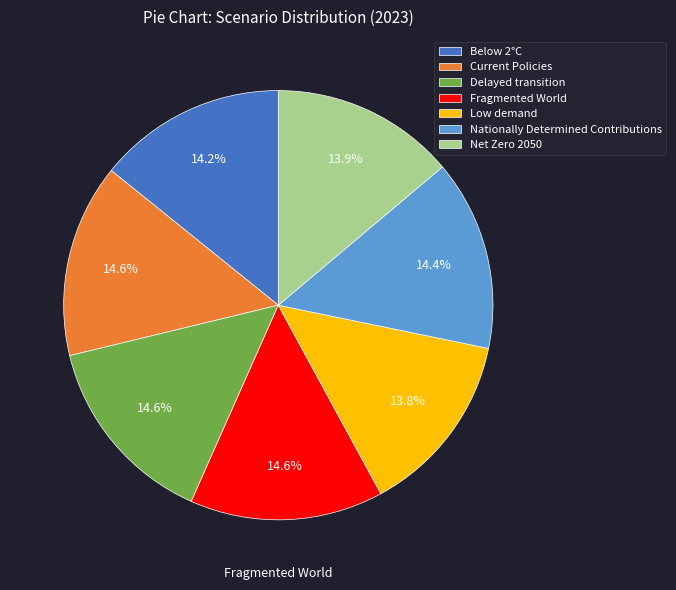

Does any single category account for the majority?

No